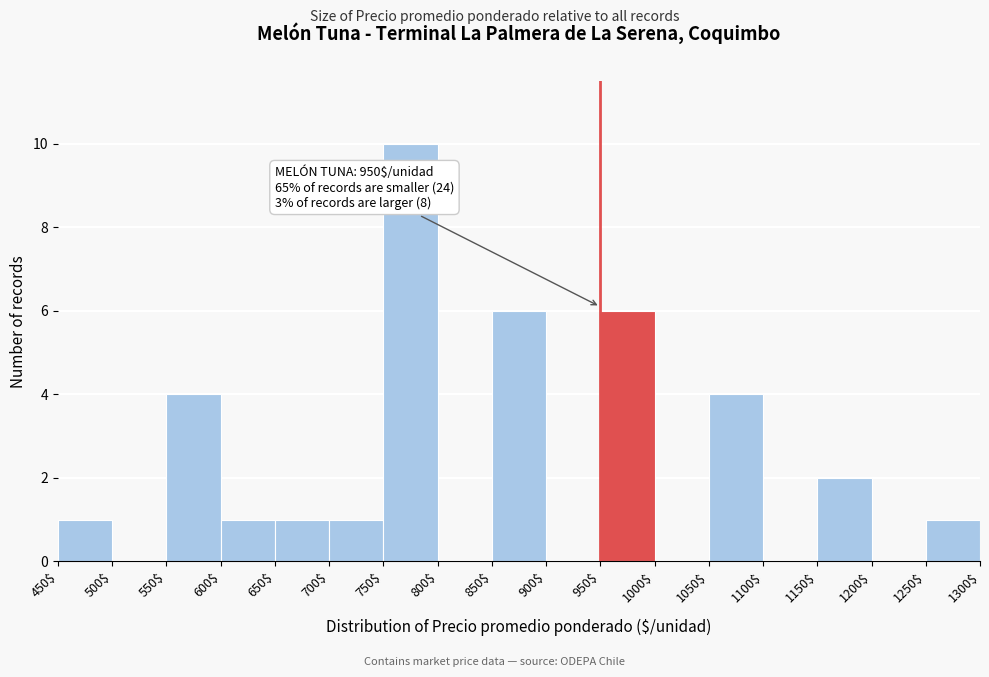

Over which range of the x-axis is the bar tallest?

750$ to 800$